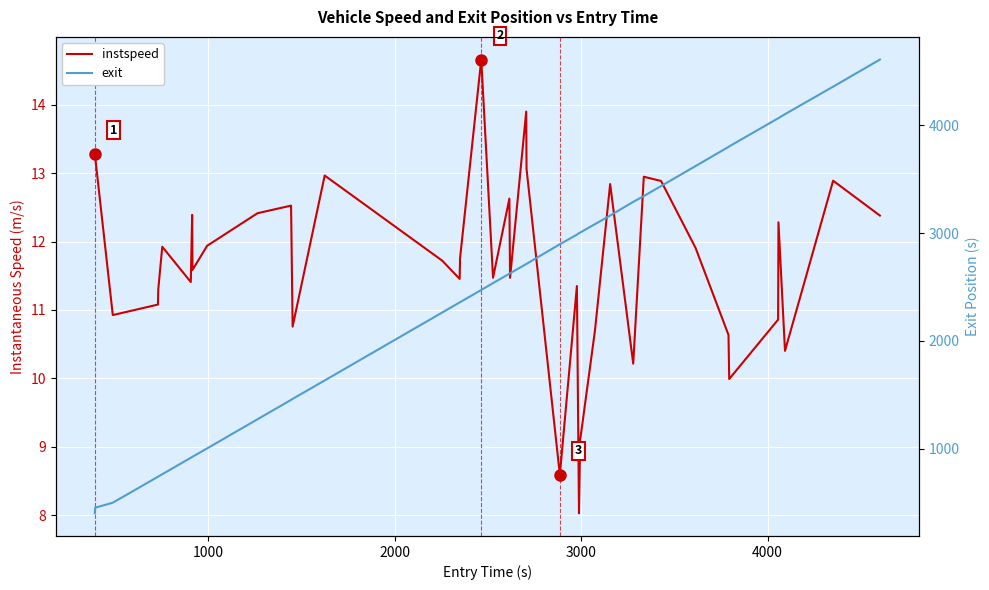

True or false: instspeed and exit cross at least once.

False